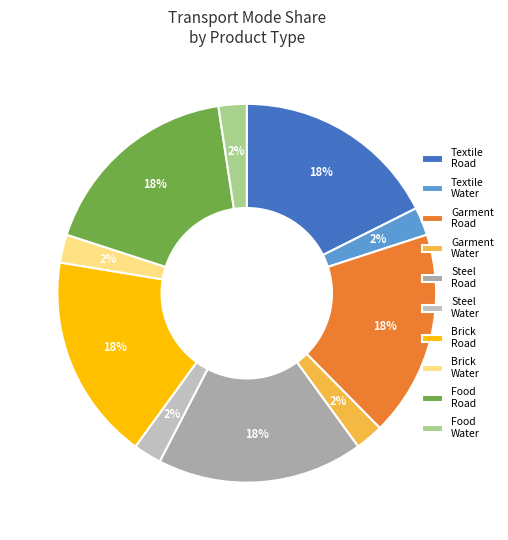

Does any single category account for the majority?

No